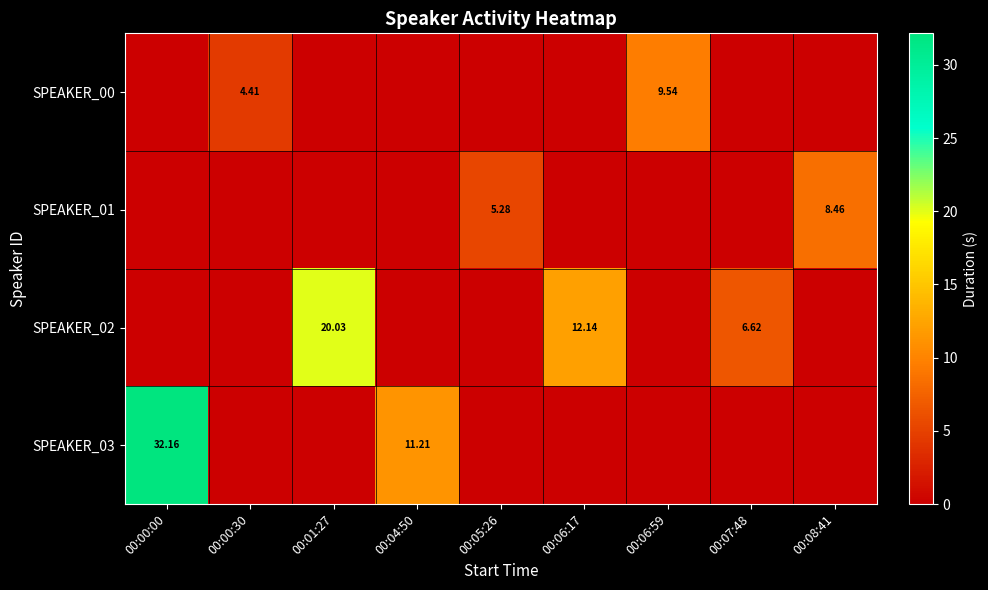

Rank the categories by SPEAKER_00 value from highest to lowest.

00:06:59, 00:00:30, 00:00:00, 00:01:27, 00:04:50, 00:05:26, 00:06:17, 00:07:48, 00:08:41